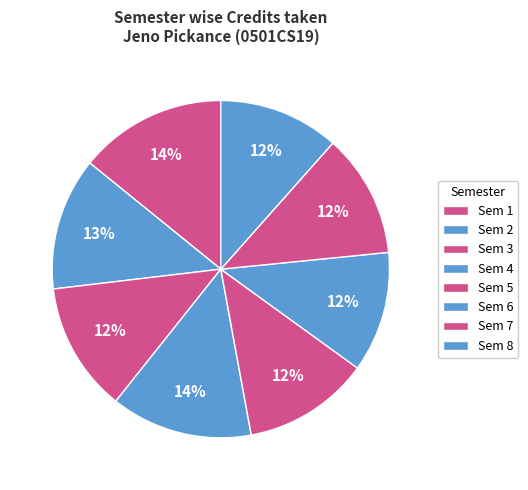

To the nearest percent, what portion does Sem 8 represent?

12%